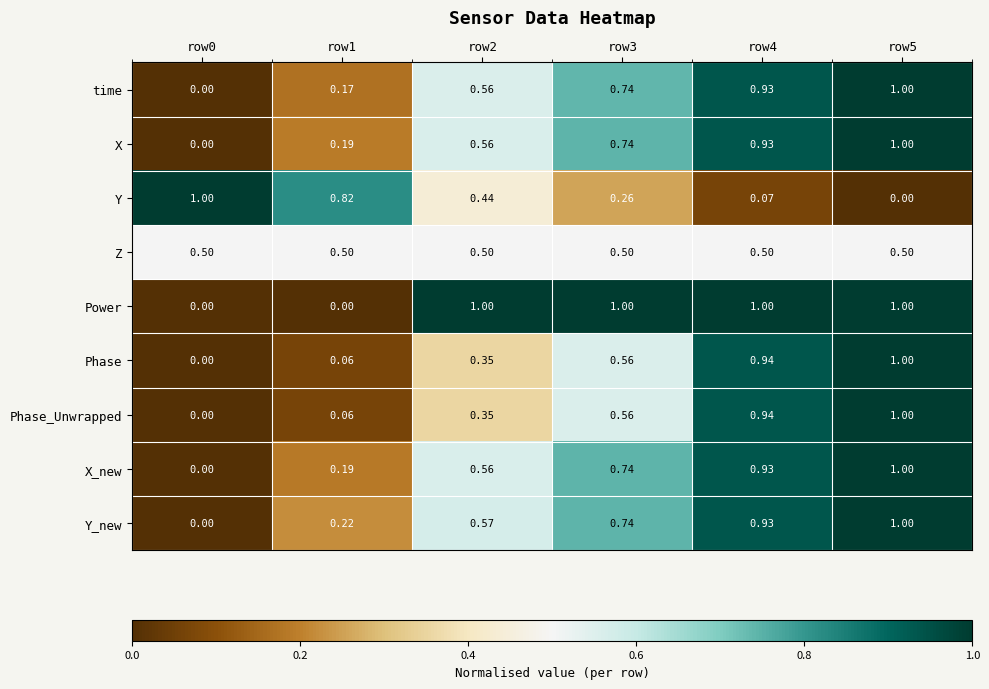

Which series has the largest total across all categories?

Power